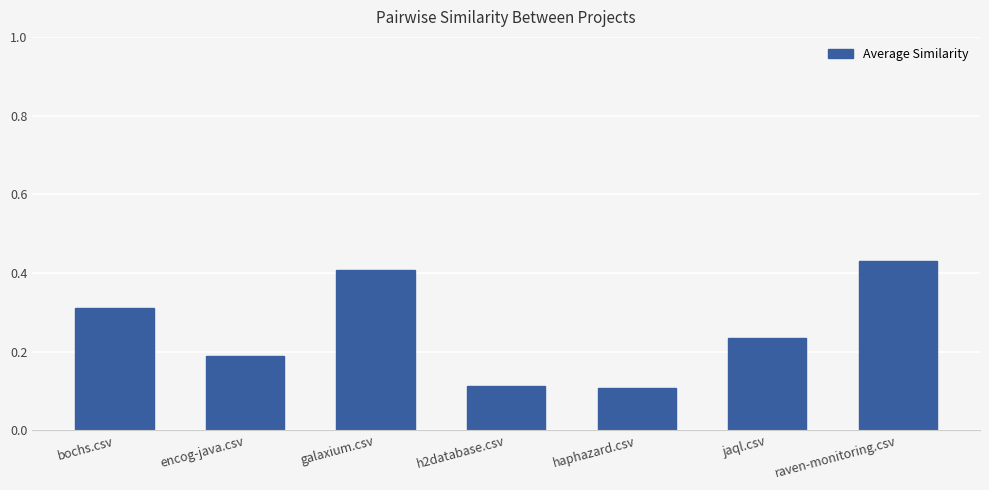

What is the label of the 7th bar from the right?

bochs.csv